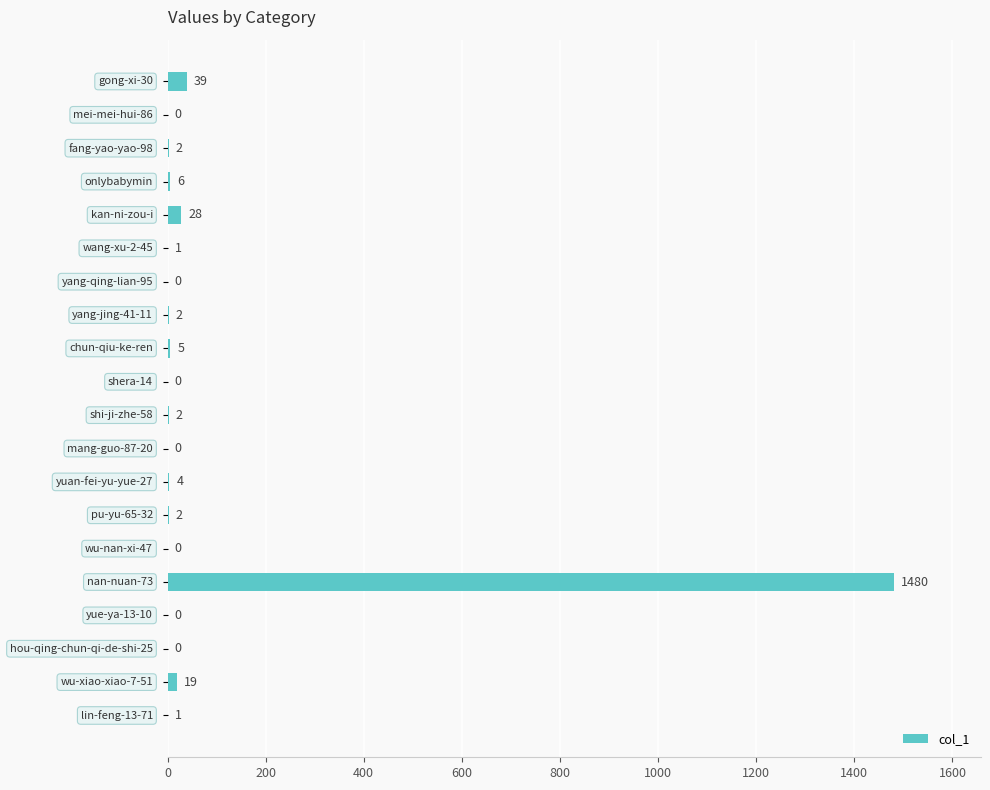

How many positive values are there?

13